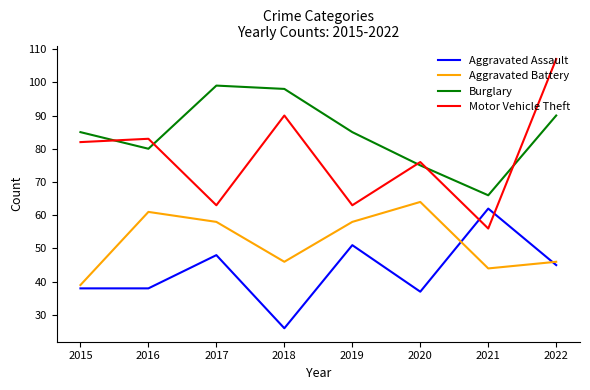

What is the sum of the Burglary values at 2016 and 2019?

165